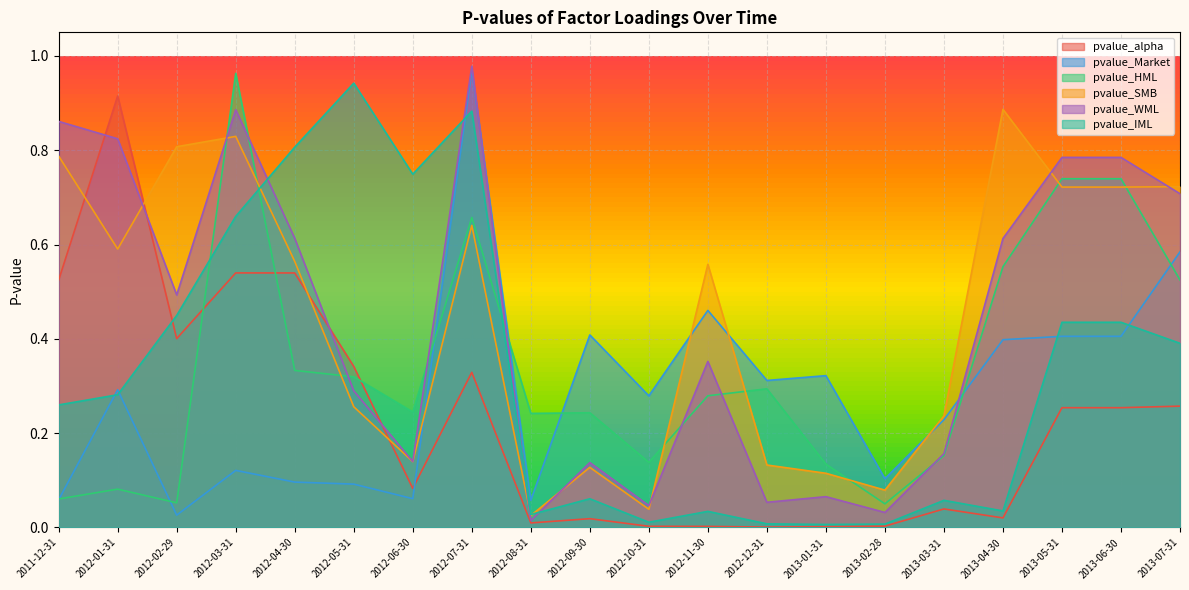

Which has a higher value, 2013-01-31 or 2012-06-30?

2012-06-30